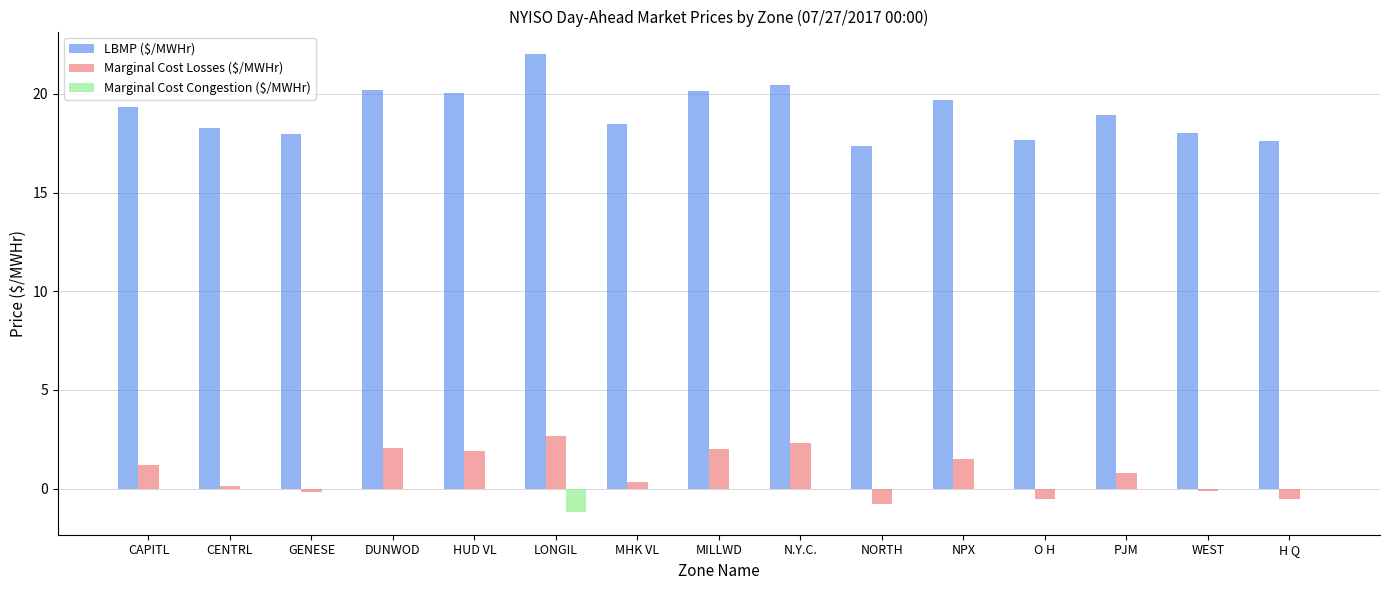

What is the sum of the Marginal Cost Losses ($/MWHr) values at LONGIL and H Q?

2.1